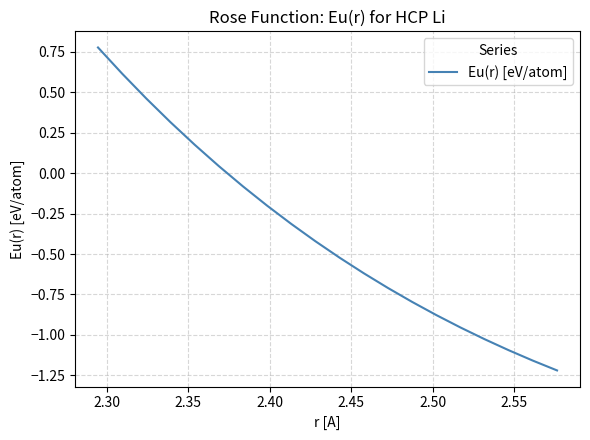

What is the difference between the maximum and minimum values?

2.0